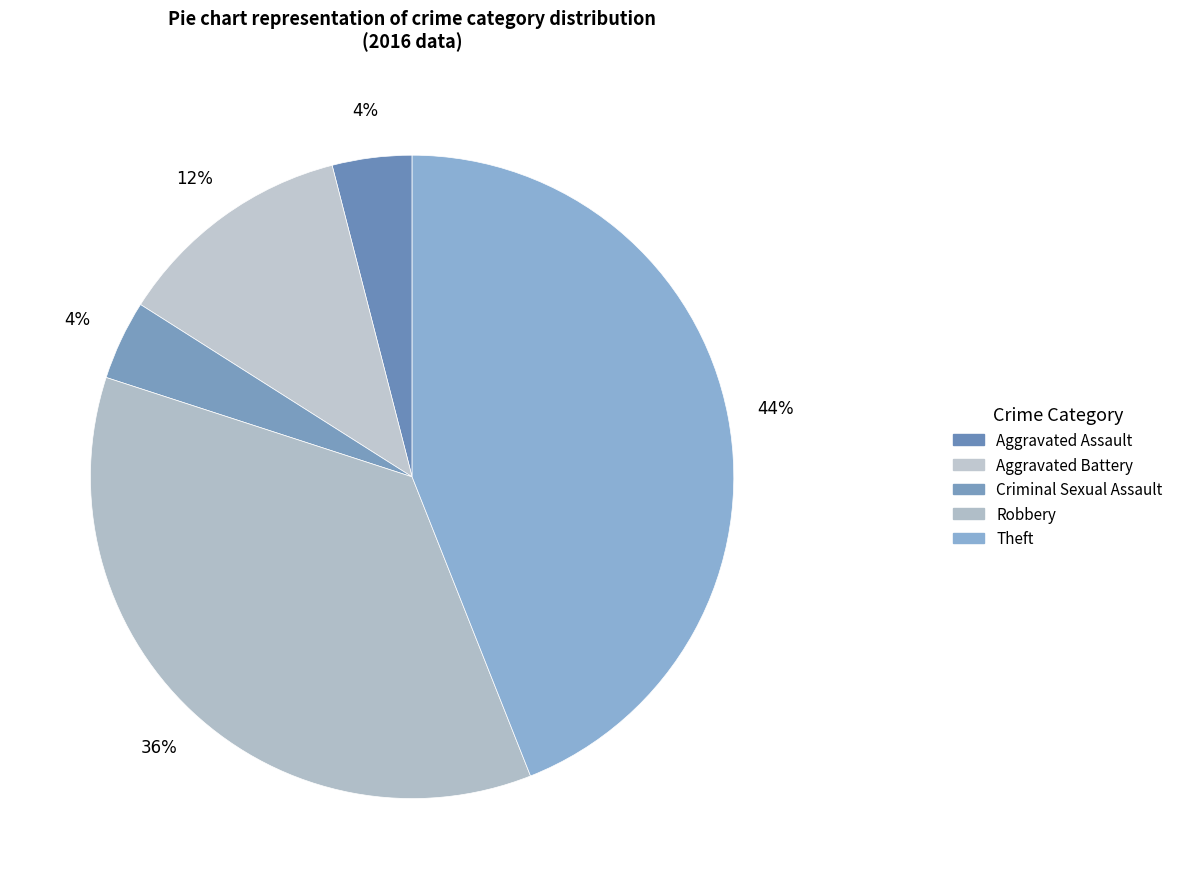

Is there any slice that represents more than half of the pie?

No